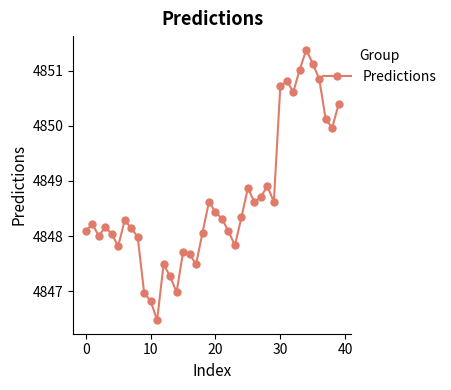

What is the sum of all values?

193946.1